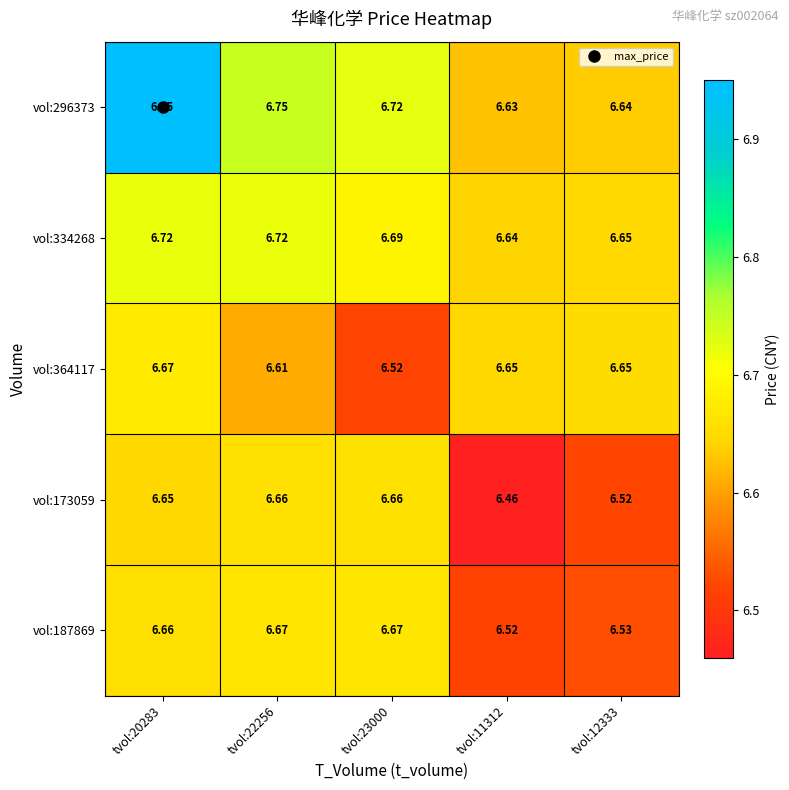

Is the value of vol:296373 at tvol:12333 greater than the value of vol:334268 at tvol:20283?

No